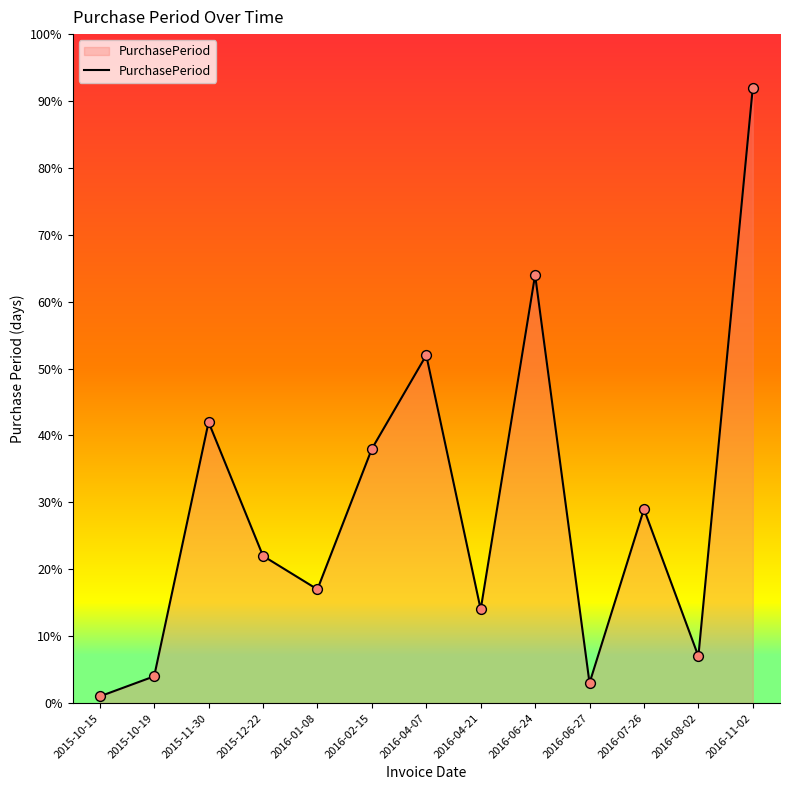

Approximately how many times larger is the value at 2015-12-22 compared to 2016-07-26?

0.8